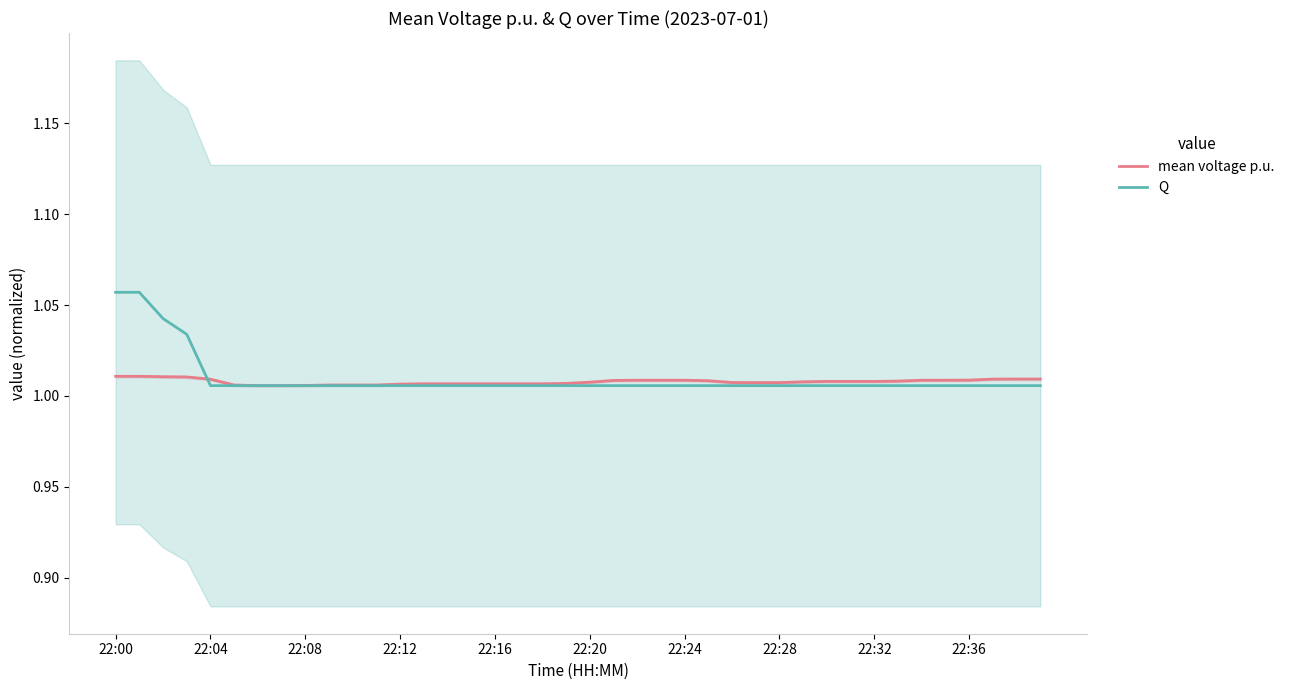

Is it true that Q equals 1.8 at 22:12?

False